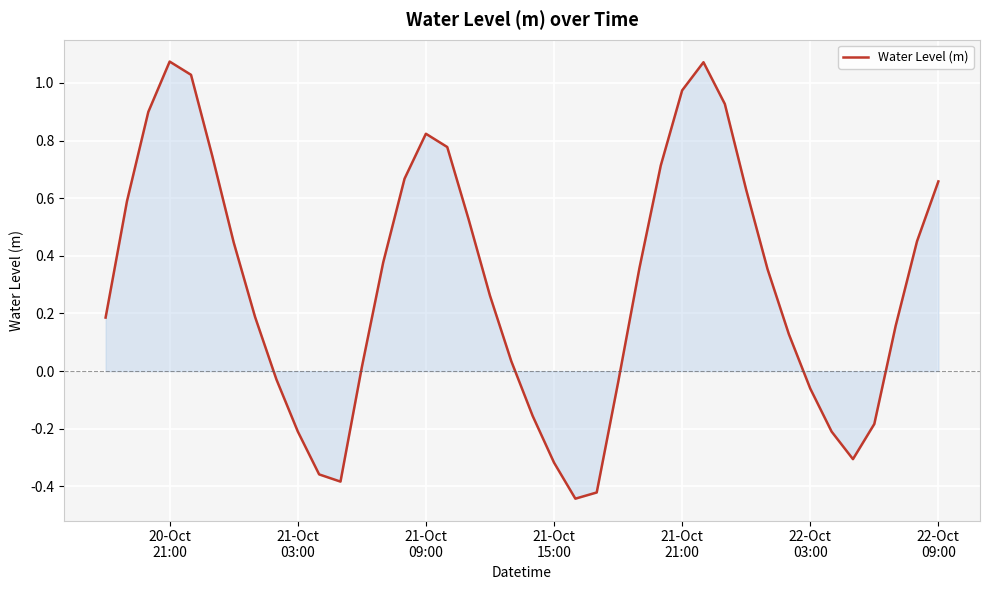

What is the sum of all values?

11.9